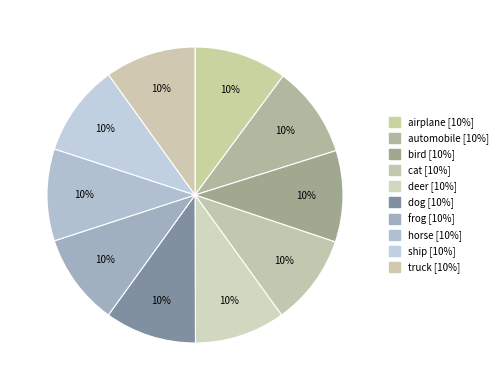

Count the number of slices in the pie.

10